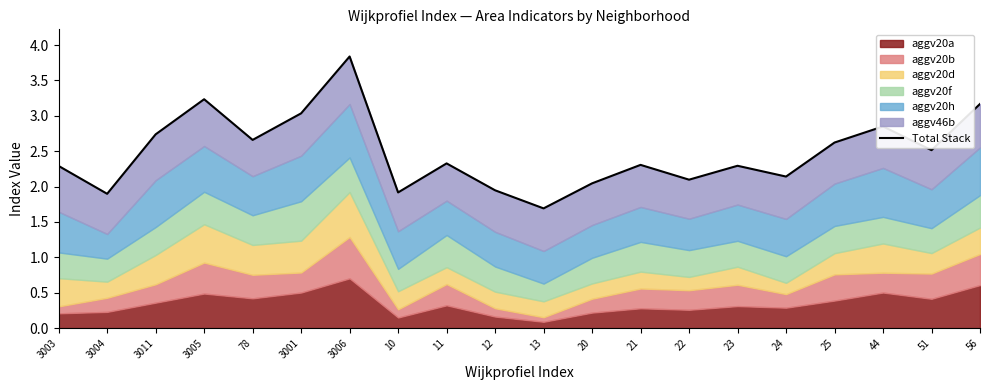

Reading left to right, transcribe all the data shown in this chart.

2.3	1.9	2.7	3.2	2.7	3.0	3.8	1.9	2.3	1.9	1.7	2.0	2.3	2.1	2.3	2.1	2.6	2.8	2.5	3.2